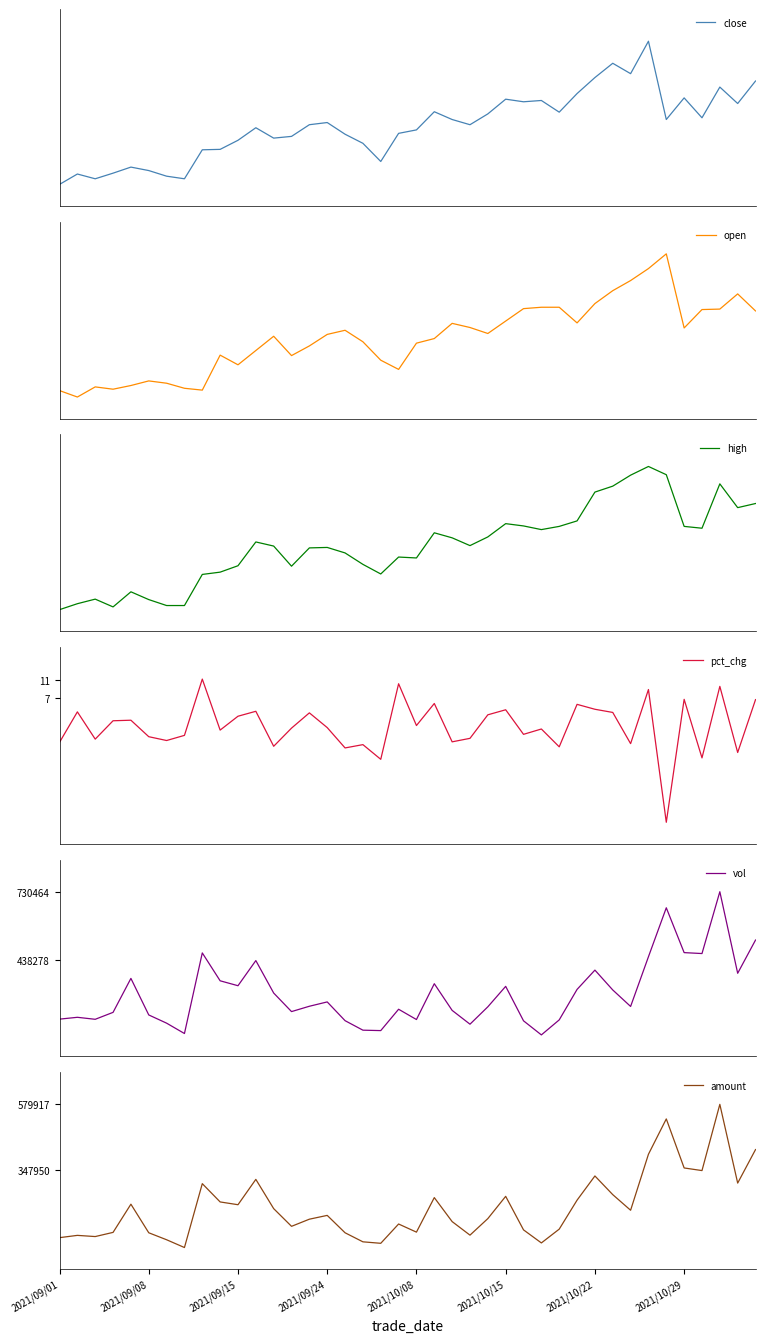

What is the sum of all close values?

290.6